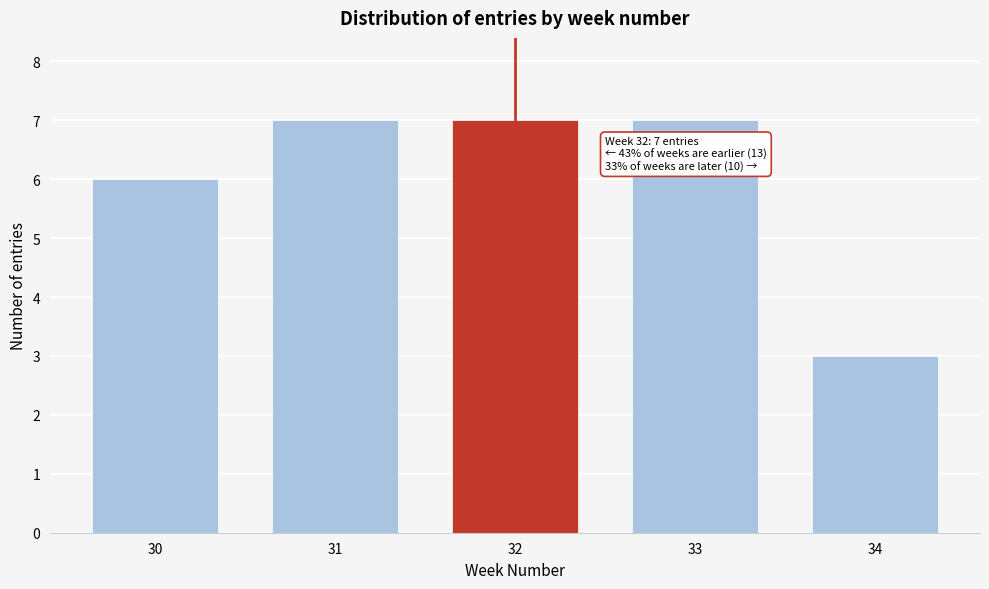

Reading left to right, what are all the values shown in this chart?

6	7	7	7	3